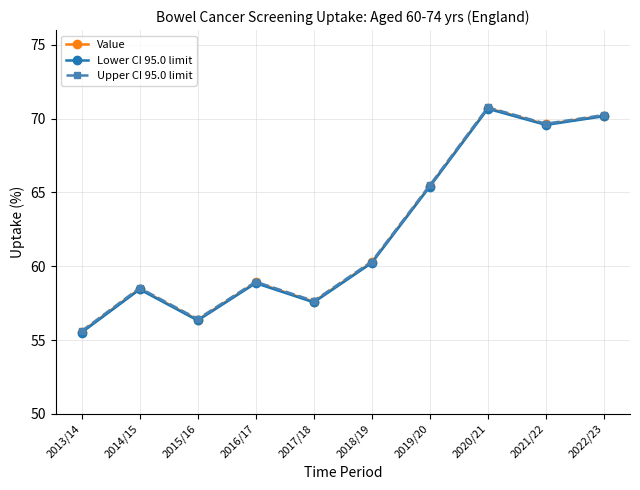

What is the label of the 4th point from the right?

2019/20